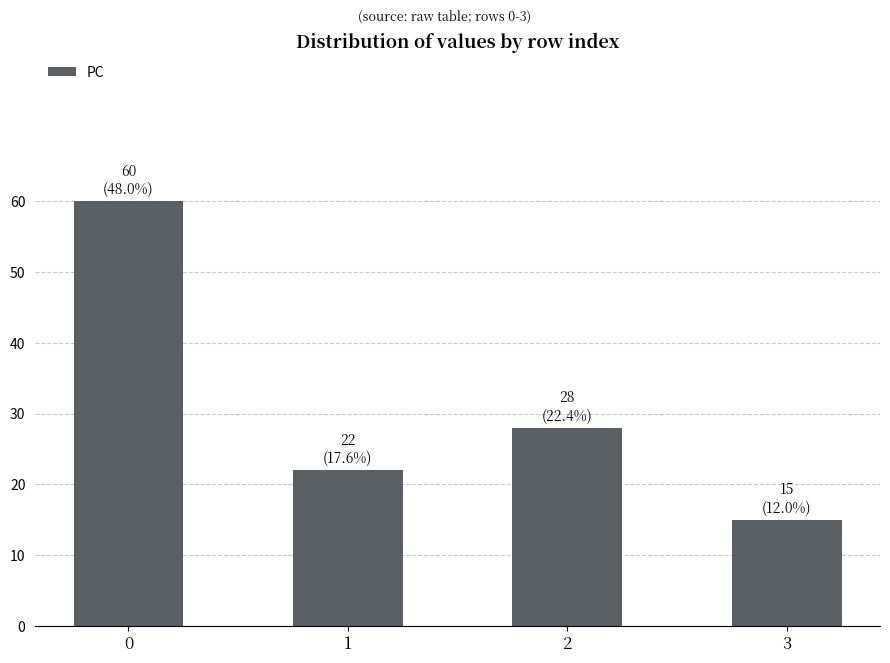

The chart shows a value of 22 at 1. True or false?

True